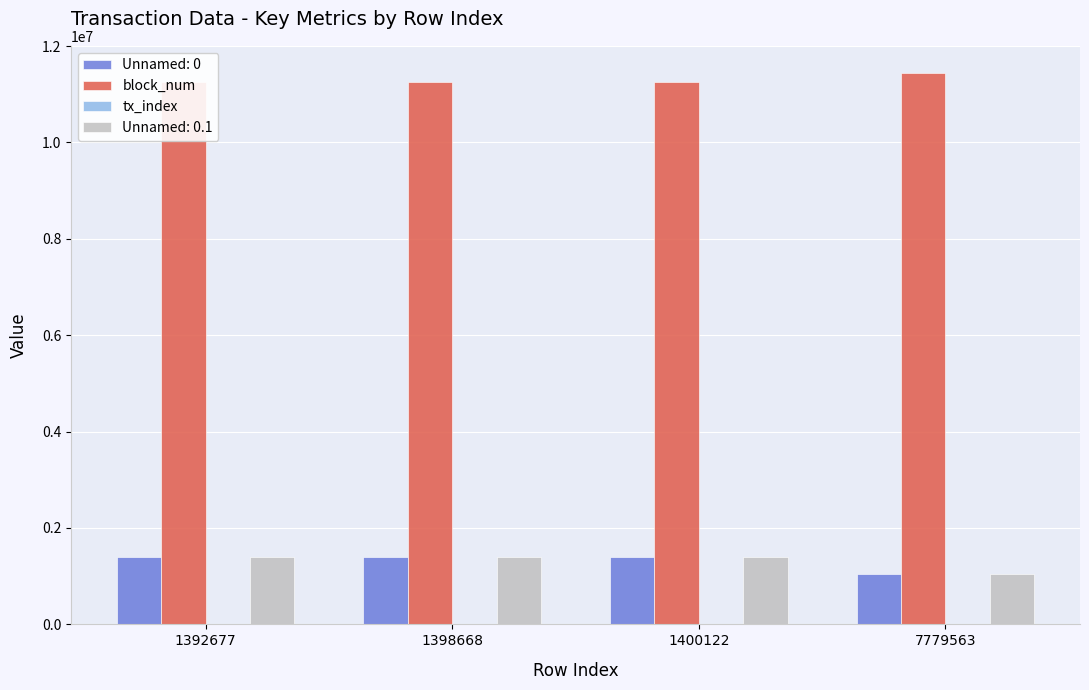

Which category has the highest value in the tx_index series?

1400122